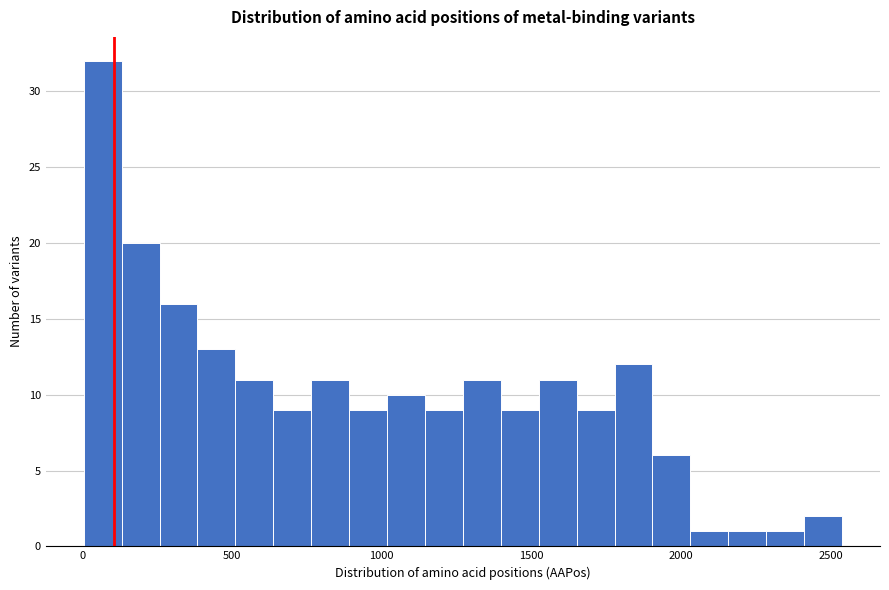

Around what value on the x-axis is the tallest bar? Give the approximate position of its centre, as read against the axis.

50